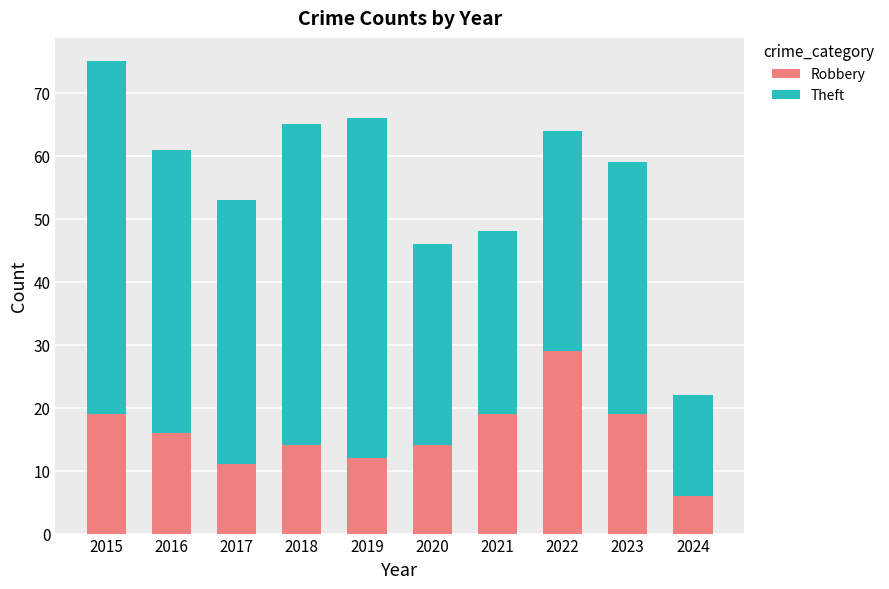

Read the Robbery value at 2021.

19